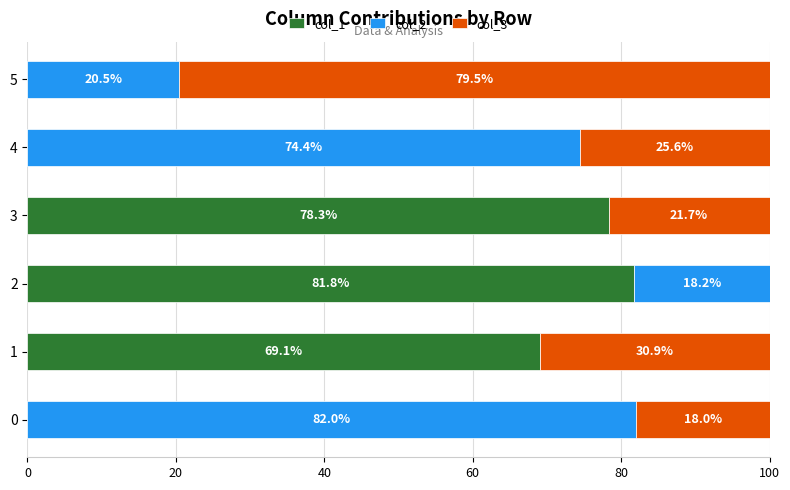

True or false: col_1 has a value of 0.0 at 0.

True